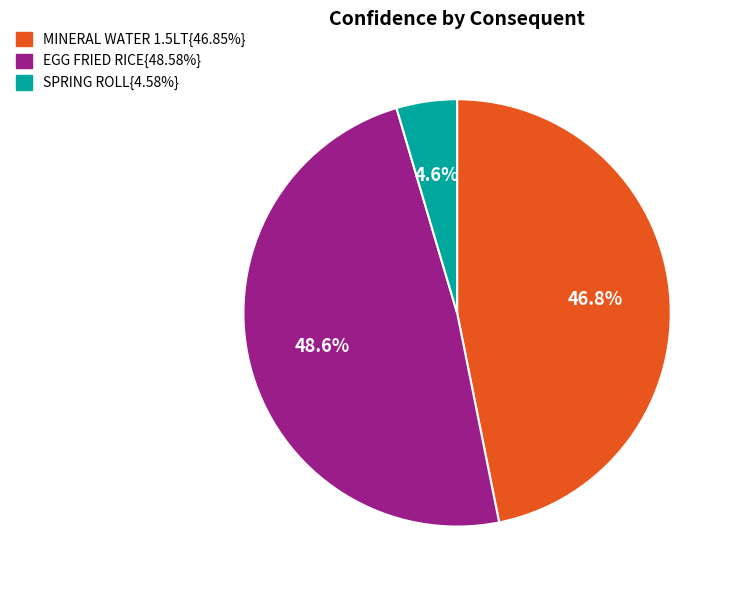

Is there any slice that represents more than half of the pie?

No